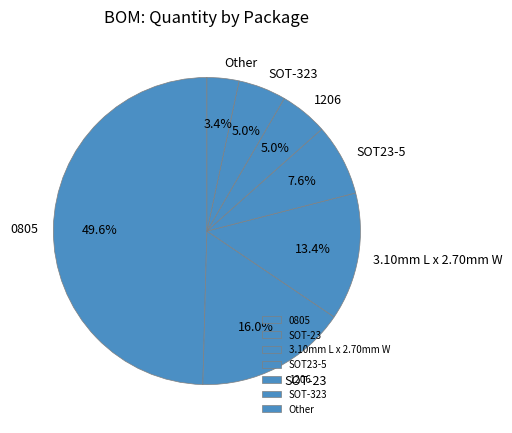

Between SOT23-5 and Other, which is larger?

SOT23-5